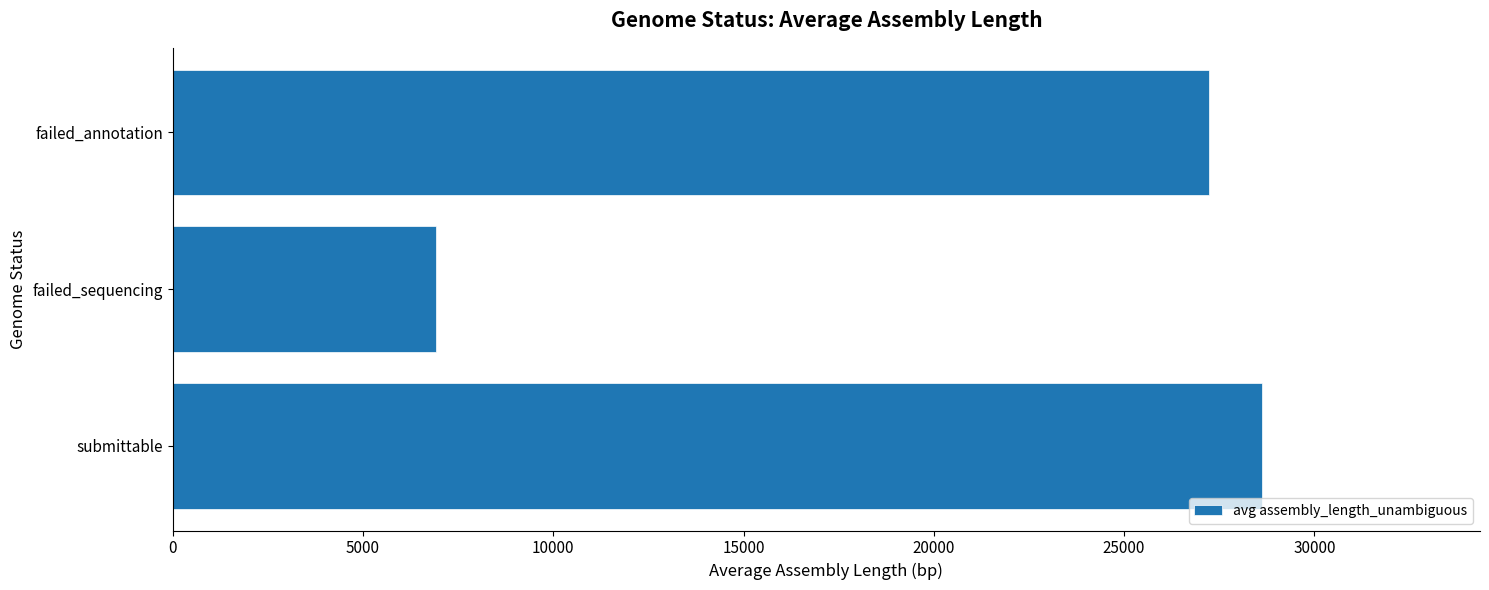

At which label is the value closest to 17773?

failed_annotation